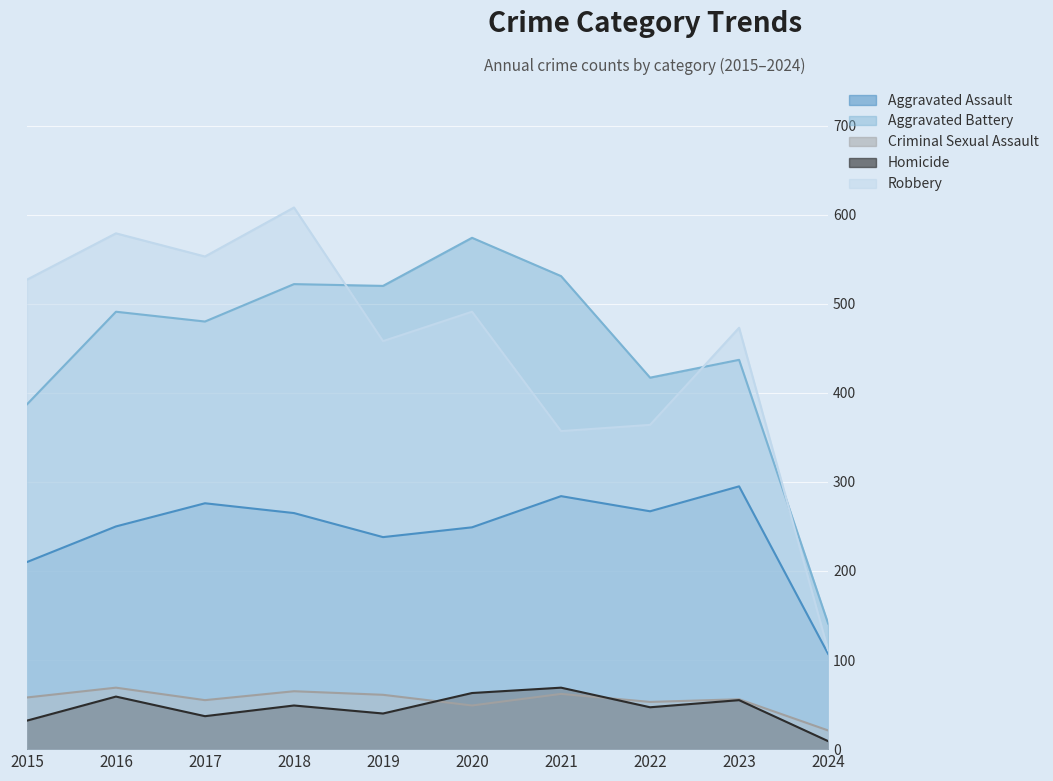

What is the spread (max minus min) of values at 2016?

520